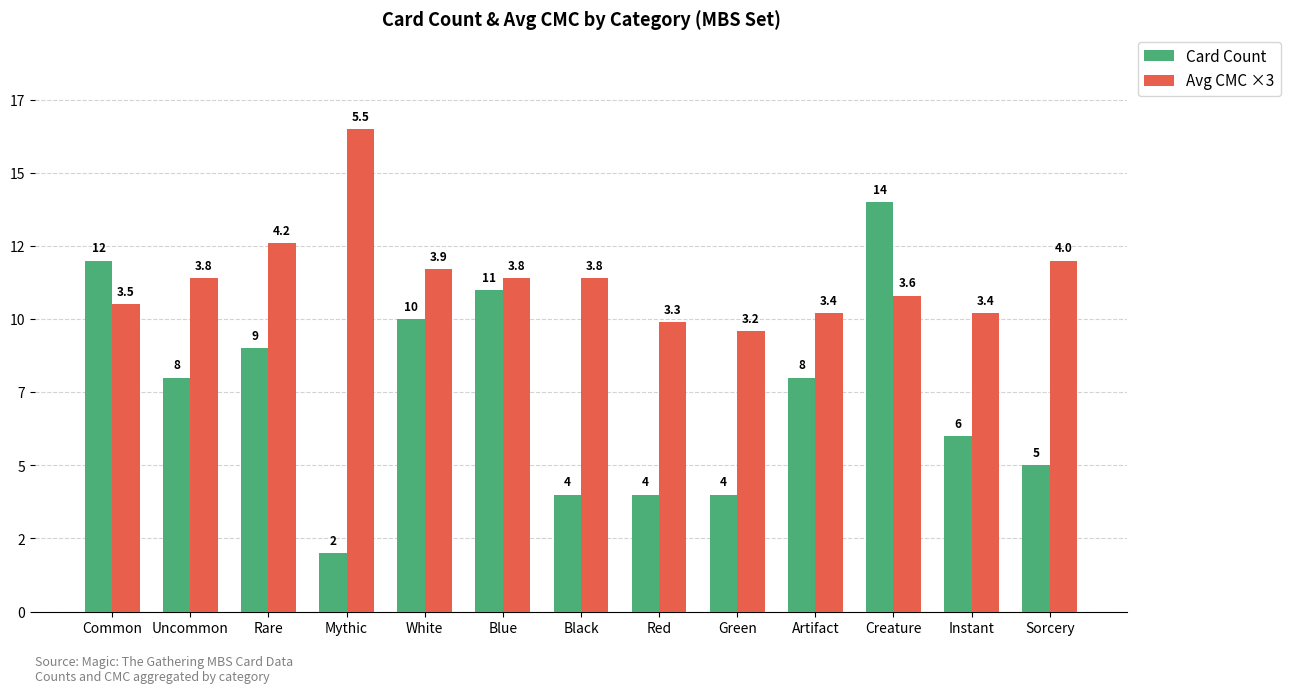

At how many categories does at least one series exceed 14?

1